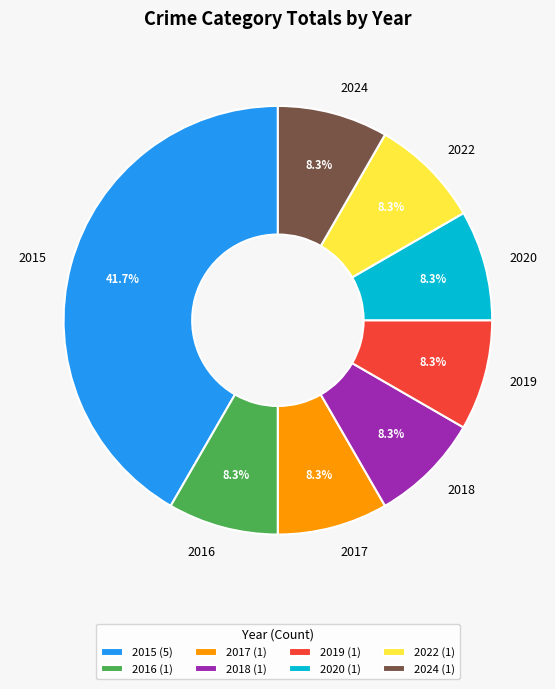

What is the ratio of the value at 2015 to the value at 2018?

5.0